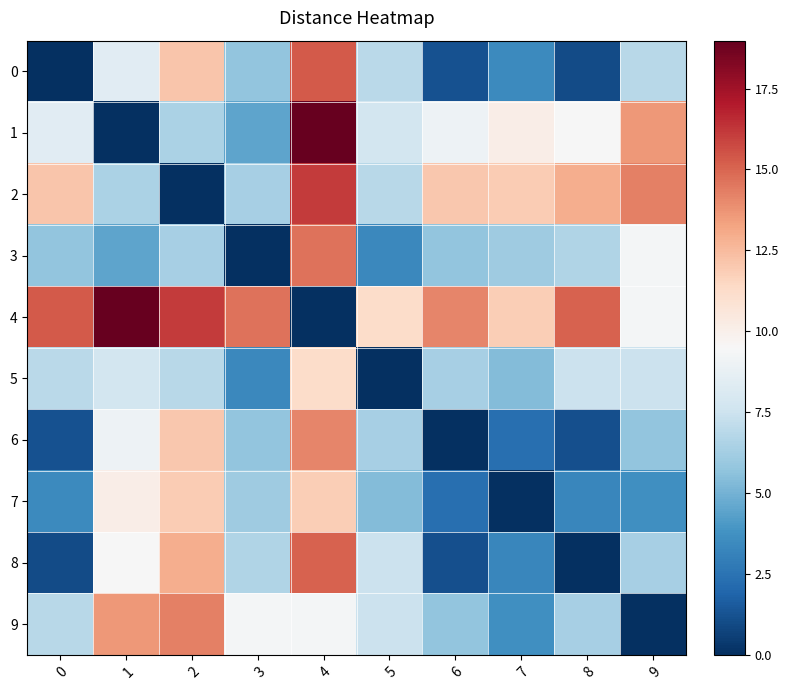

What is the total value across all series at 0?

61.1